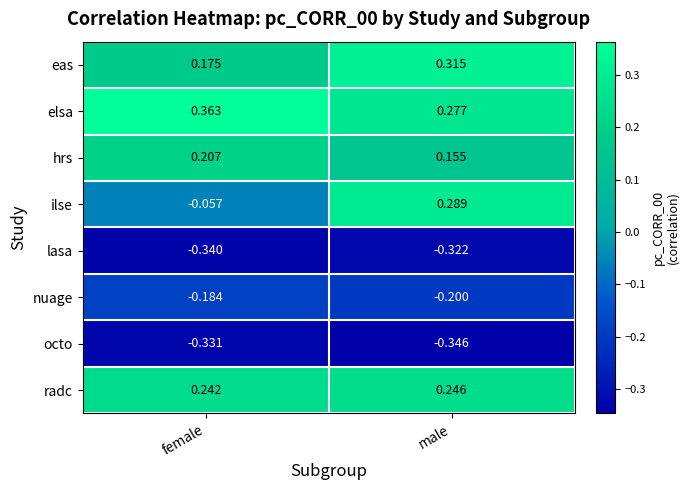

Which series has the widest spread of values?

ilse